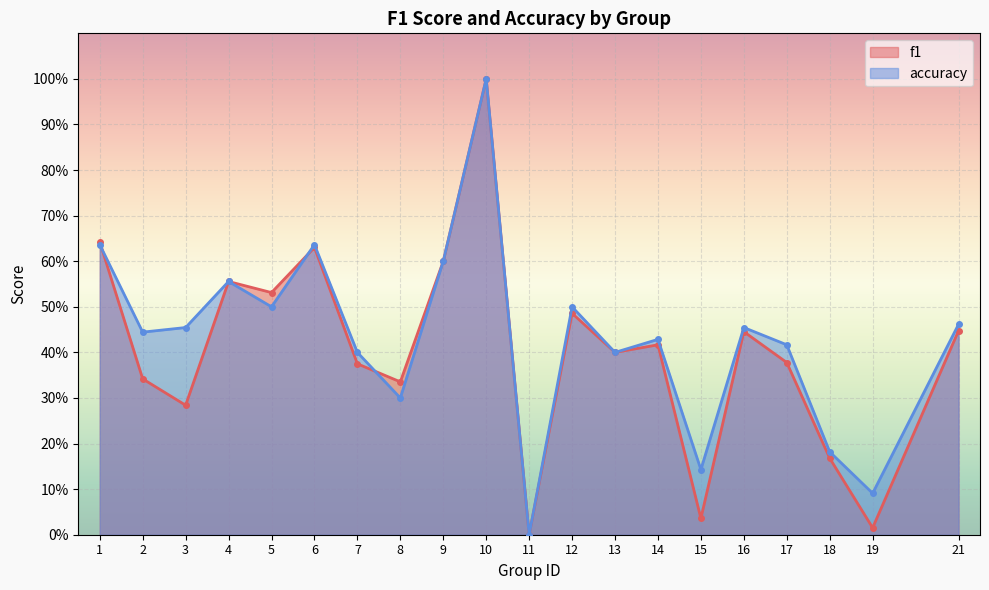

Rank the series by their maximum value, from lowest to highest.

f1, accuracy